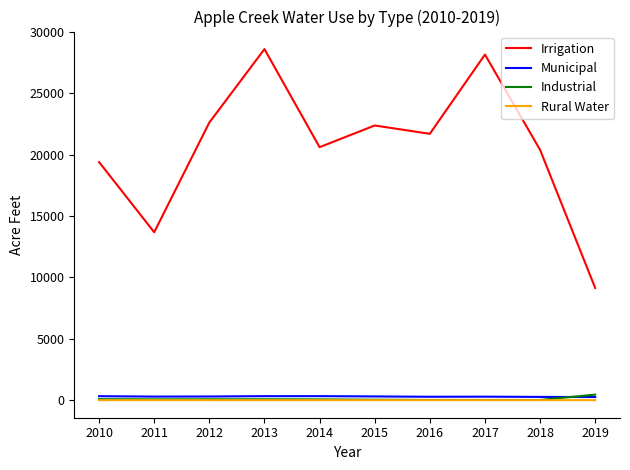

At which category does Irrigation reach its first local valley?

2011